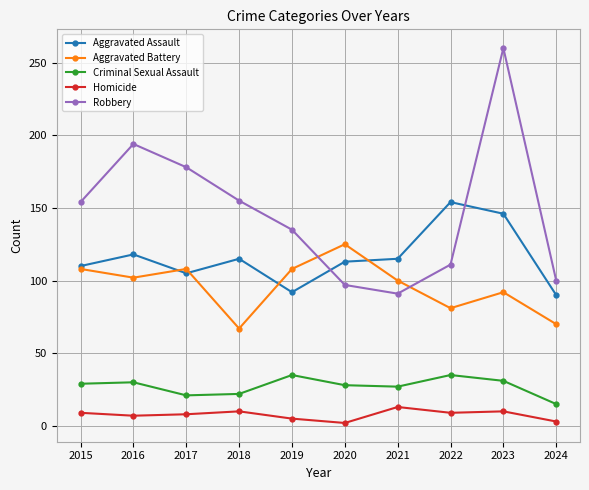

How many interior local valleys does the Robbery series have?

1